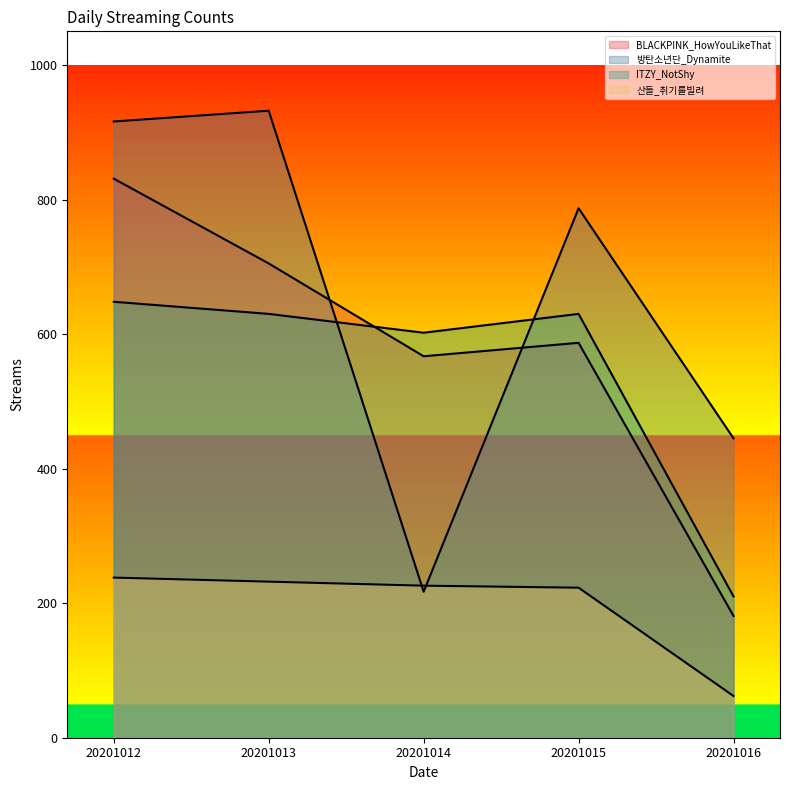

Which series has the largest total across all categories?

방탄소년단_Dynamite